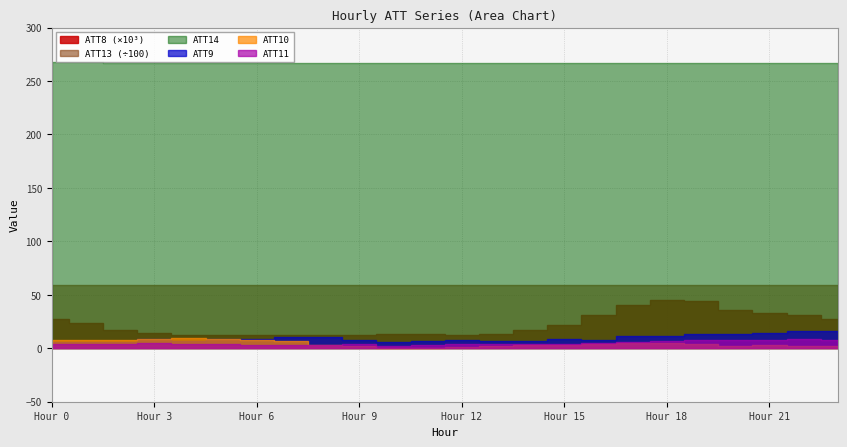

What are all the series names shown in the legend?

ATT8, ATT9, ATT10, ATT11, ATT13, ATT14